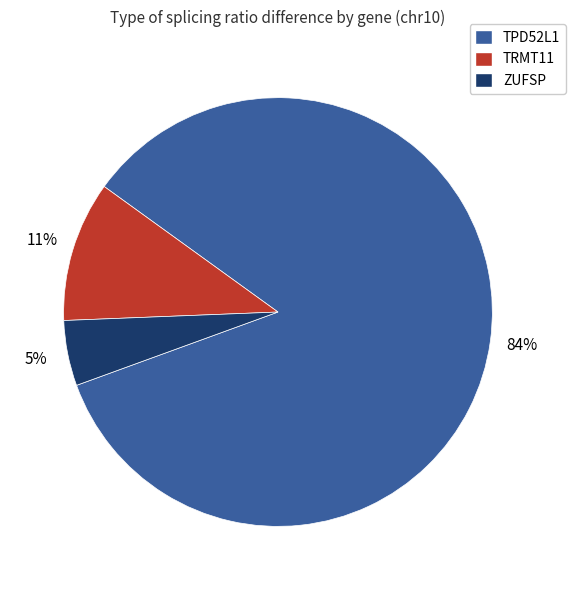

What percentage is the TRMT11 slice, to the nearest percent?

11%